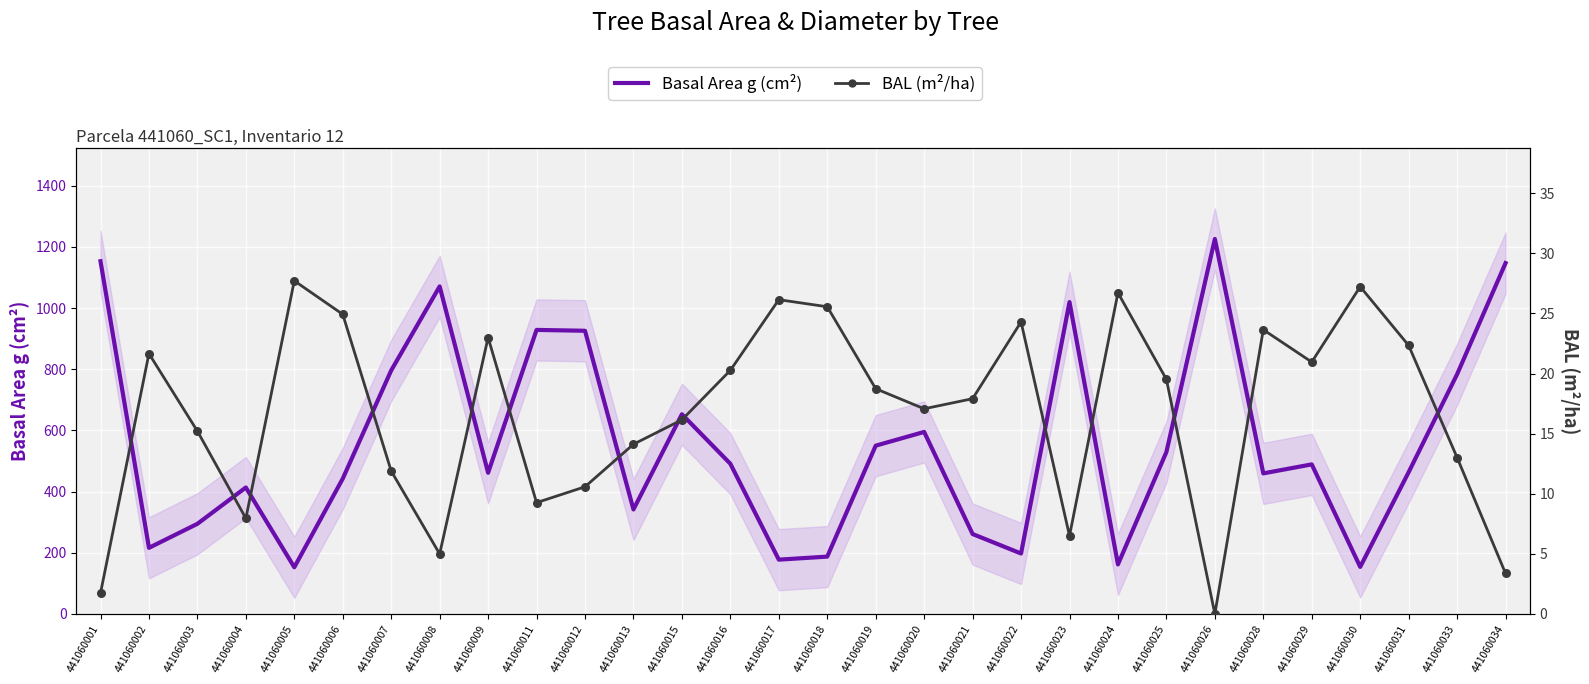

What is the total value across all series at 441060034?

1150.4